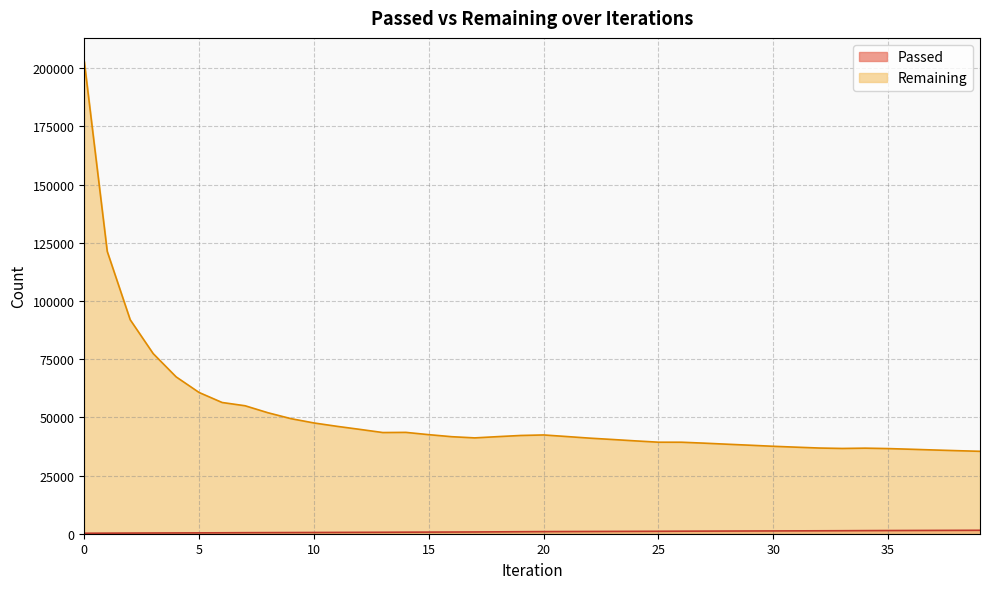

The Remaining series shows 37561 at 30. True or false?

True